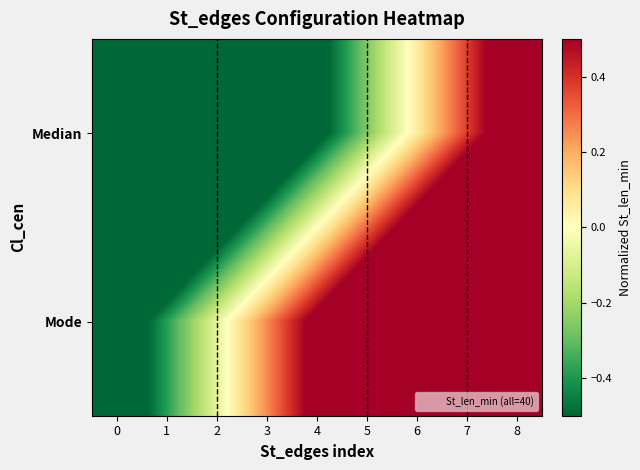

Reading left to right, what are all the values shown in this chart?

Median: 0=-1.8	1=-1.5	2=-1.2	3=-0.9	4=-0.6	5=-0.3	6=0.1	7=0.4	8=0.7
Mode: 0=-0.7	1=-0.4	2=-0.1	3=0.3	4=0.6	5=0.9	6=1.2	7=1.5	8=1.8